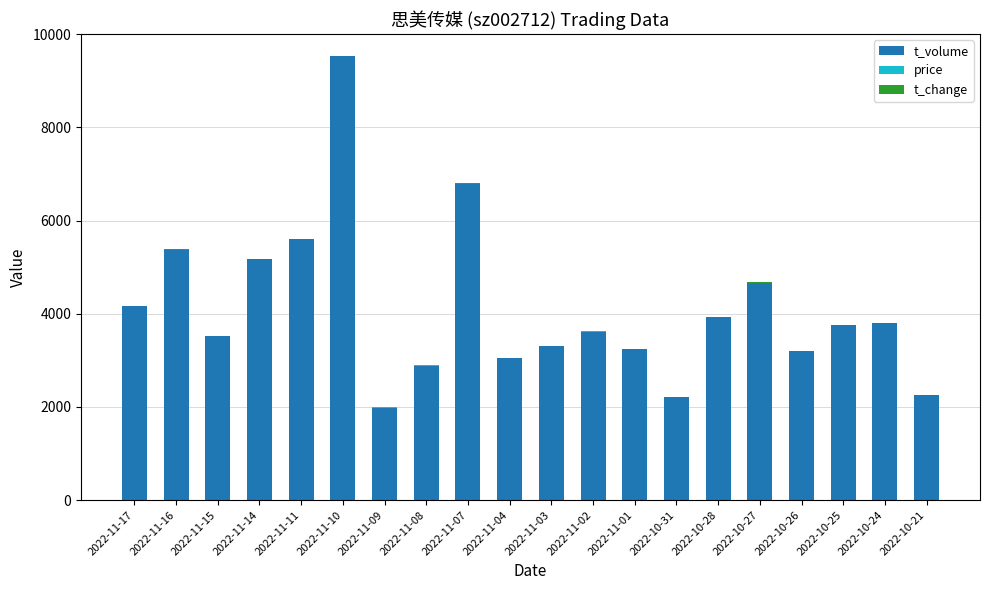

What is the highest value of the t_volume series?

9522.0